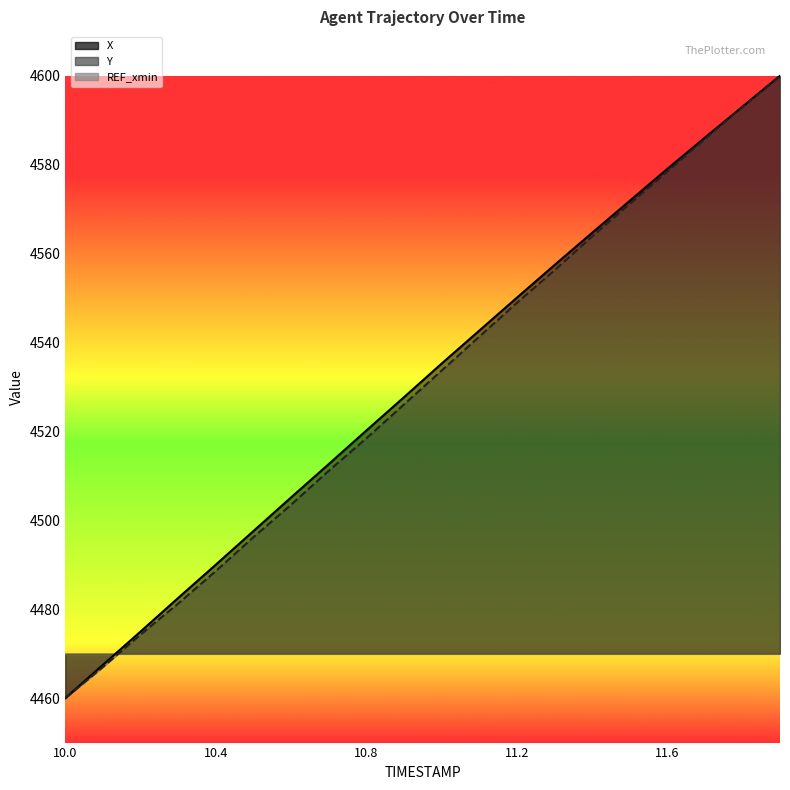

Reading right to left, list all the values displayed in this chart.

X: 11.9=4600.0	11.8=4593.0	11.7=4586.1	11.6=4579.0	11.5=4571.8	11.4=4564.6	11.3=4557.4	11.2=4550.0	11.1=4542.6	11.0=4535.2	10.9=4527.7	10.8=4520.2	10.7=4512.6	10.6=4505.1	10.5=4497.6	10.4=4490.0	10.3=4482.5	10.2=4475.0	10.1=4467.5	10.0=4460.0
Y: 11.9=4600.0	11.8=4593.0	11.7=4585.7	11.6=4578.4	11.5=4571.1	11.4=4563.8	11.3=4556.2	11.2=4548.9	11.1=4541.3	11.0=4533.7	10.9=4526.0	10.8=4518.4	10.7=4511.1	10.6=4503.5	10.5=4496.2	10.4=4488.6	10.3=4481.3	10.2=4474.3	10.1=4467.0	10.0=4460.0